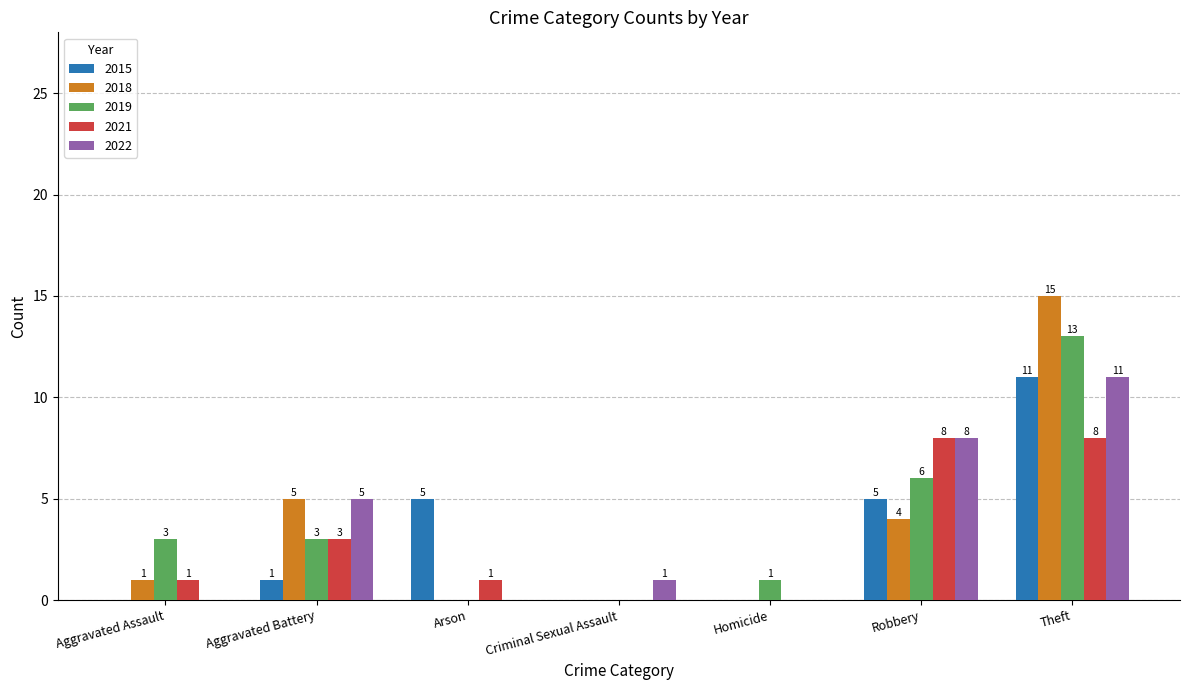

How many categories are shown in the chart?

7